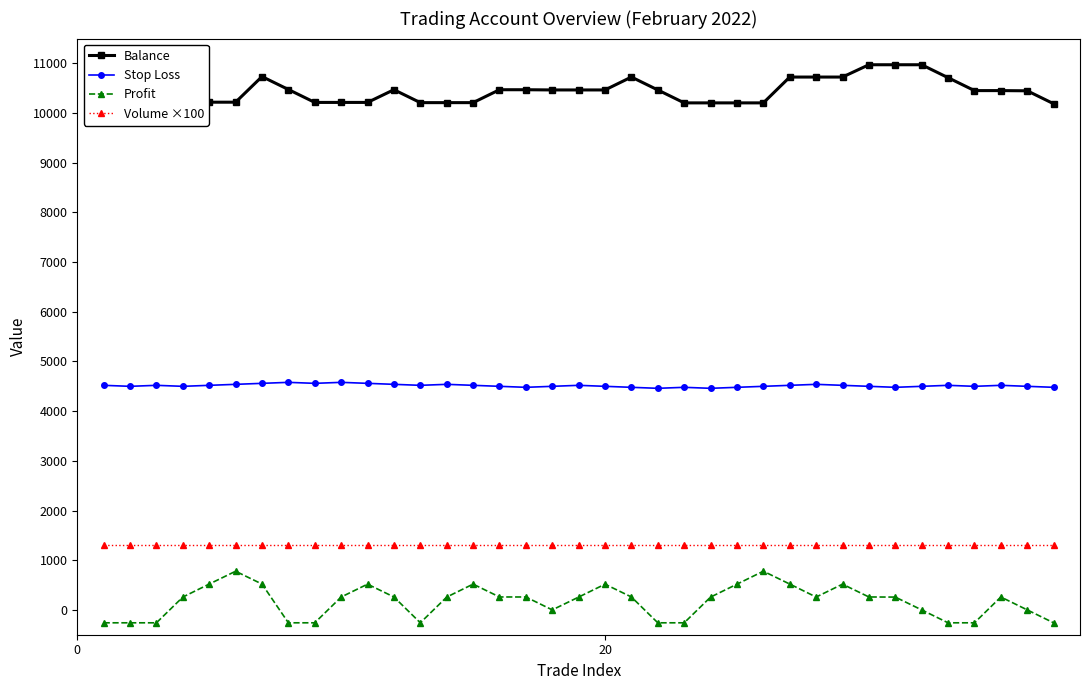

What is the minimum value for Stop Loss?

4460.0